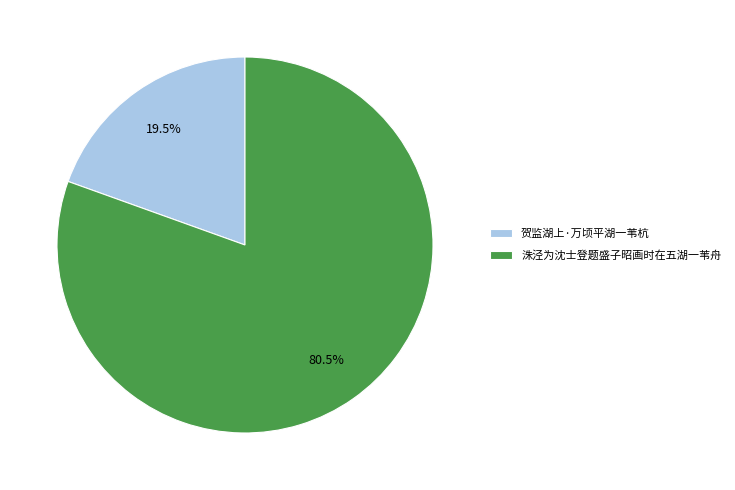

Is it true that 贺监湖上·万顷平湖一苇杭 is 14% of the pie?

False